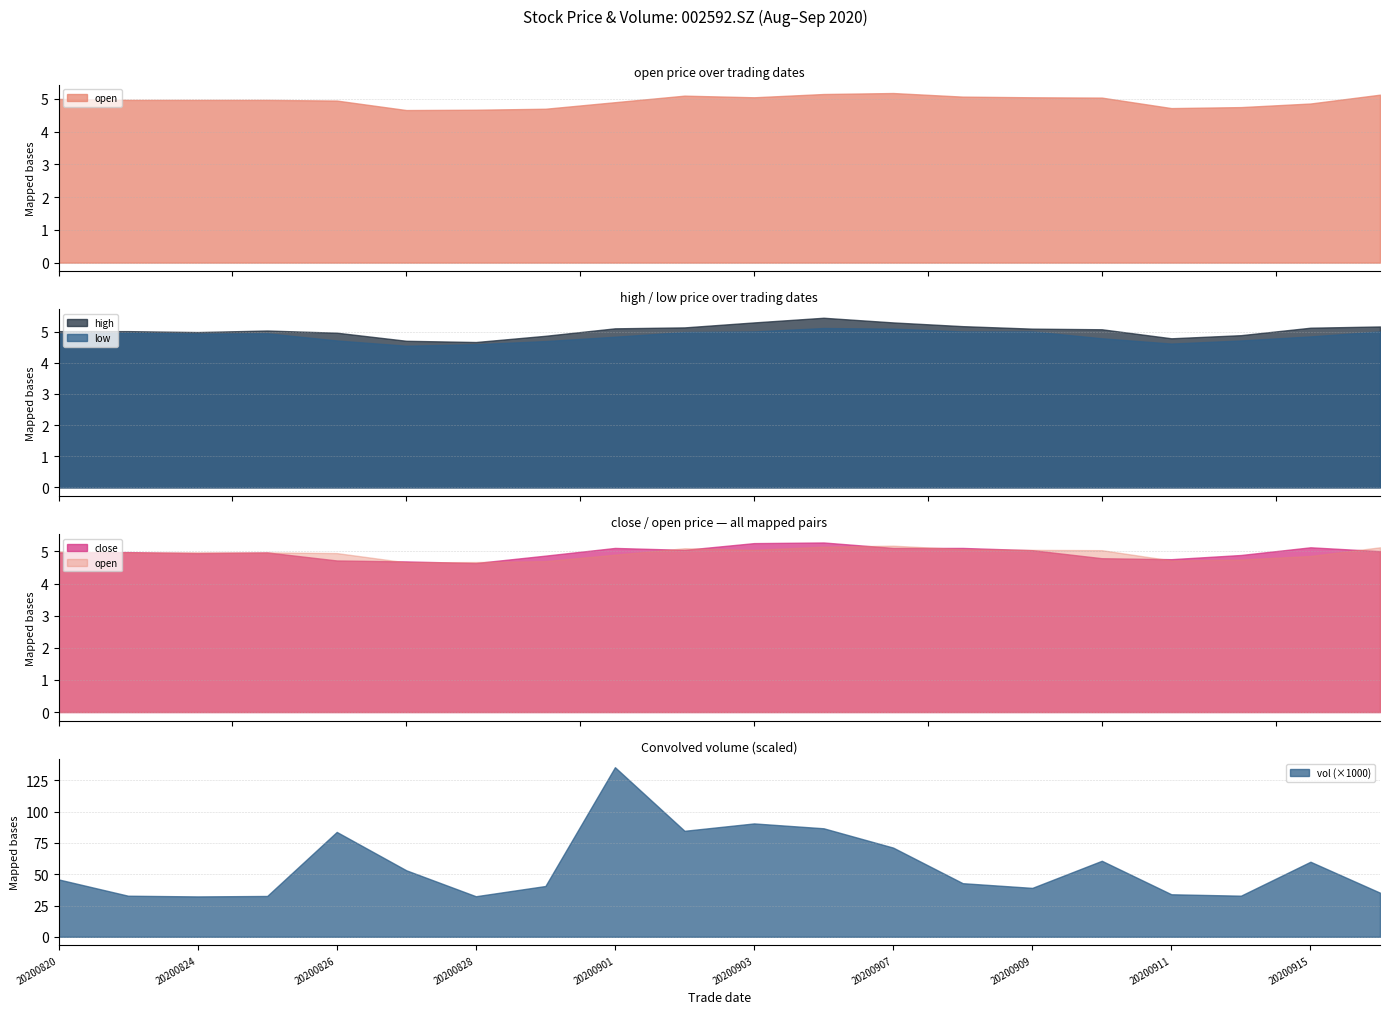

Reading right to left, extract all data points from this chart.

open: 5.1	4.9	4.8	4.7	5.0	5.0	5.1	5.2	5.2	5.0	5.1	4.9	4.7	4.7	4.7	5.0	5.0	5.0	5.0	5.0
high: 5.2	5.1	4.9	4.8	5.1	5.1	5.2	5.3	5.5	5.3	5.1	5.1	4.9	4.7	4.7	5.0	5.0	5.0	5.0	5.0
low: 5.0	4.8	4.7	4.6	4.8	5.0	5.0	5.1	5.1	5.0	5.0	4.8	4.7	4.6	4.5	4.7	5.0	4.9	5.0	4.9
close: 5.0	5.1	4.9	4.8	4.8	5.0	5.1	5.1	5.3	5.3	5.0	5.1	4.9	4.6	4.7	4.7	5.0	5.0	5.0	5.0
vol: 35241.0	59983.0	32848.0	33974.3	60755.0	39081.0	42841.9	71282.9	86734.9	90617.9	84722.9	135567.6	40584.9	32406.5	53143.9	83827.8	32625.9	32262.0	32820.9	45866.6